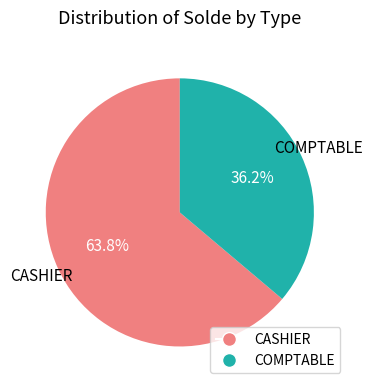

Is there any slice that represents more than half of the pie?

Yes